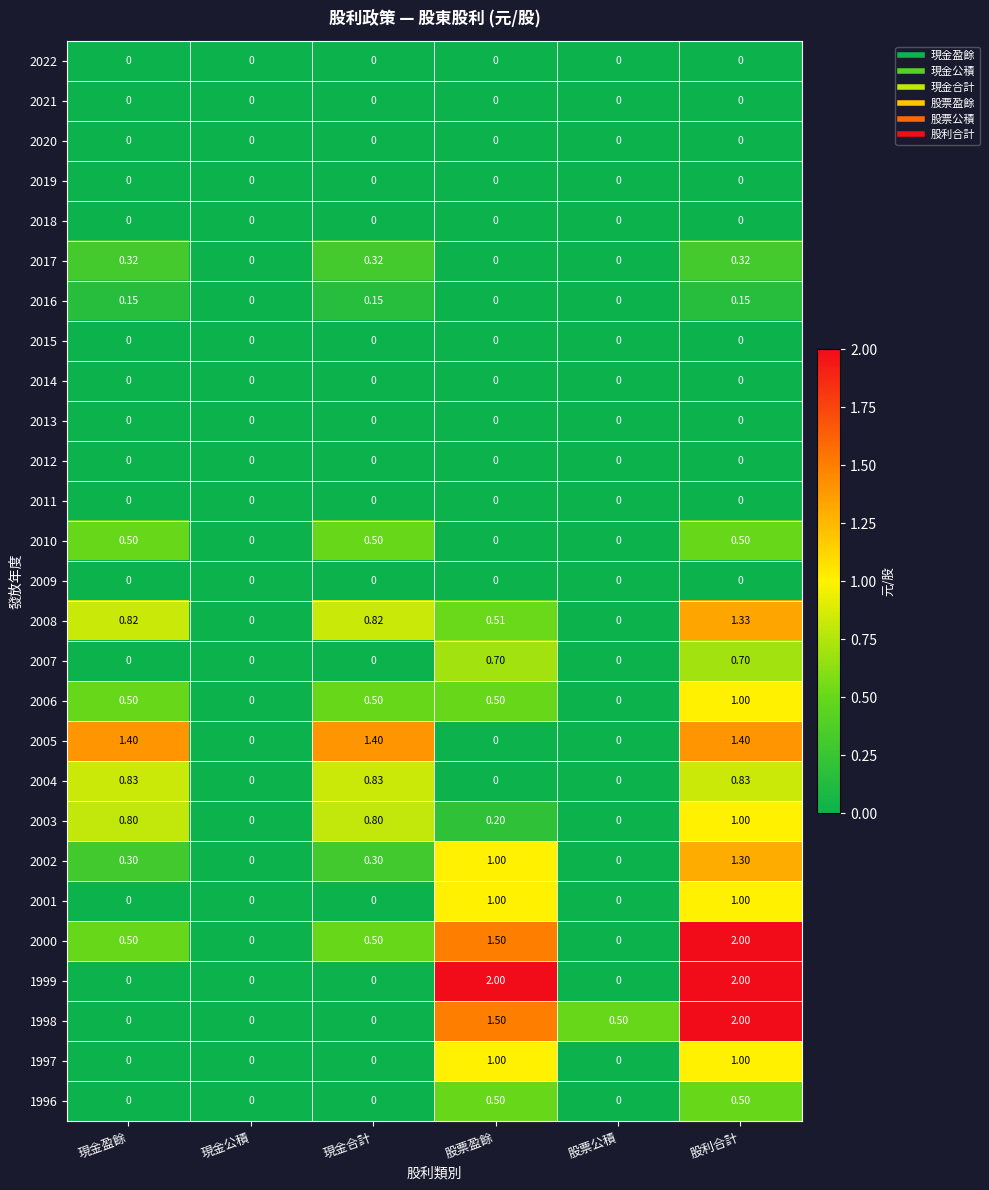

At which category is the sum across all series the highest?

股利合計